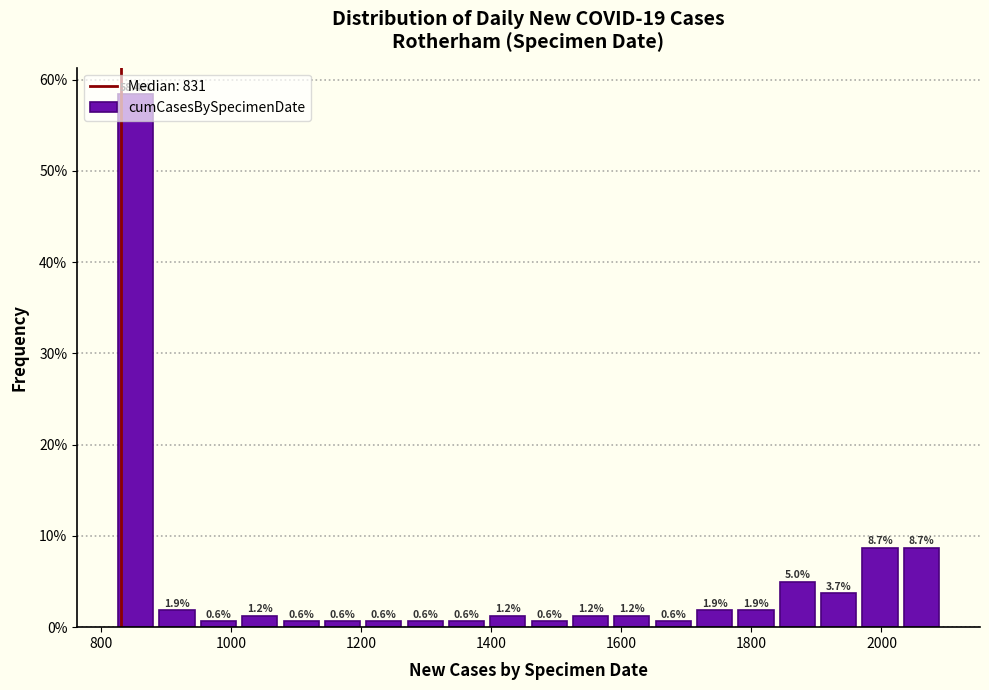

Read against the x-axis, roughly where is the centre of the tallest bar?

860